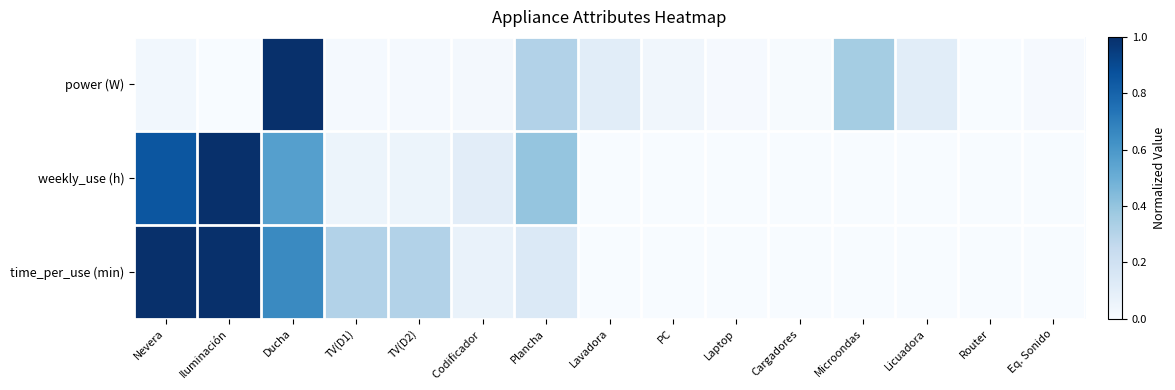

At how many categories does at least one series exceed 0?

14